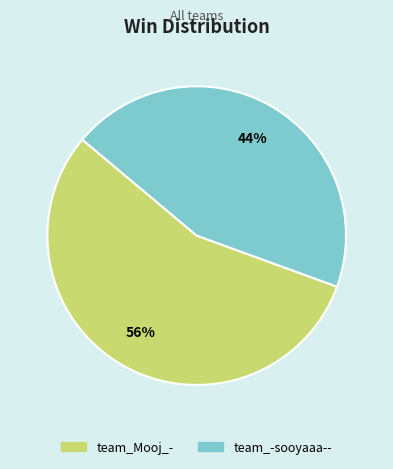

What is the largest slice in the pie chart?

team_Mooj_-